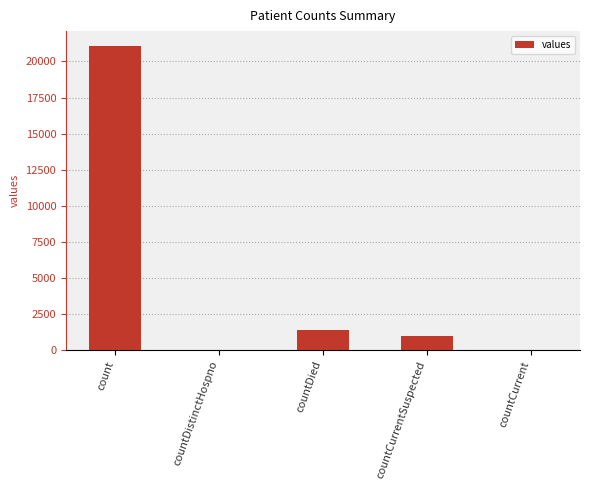

The chart shows a value of 0 at countDistinctHospno. True or false?

True